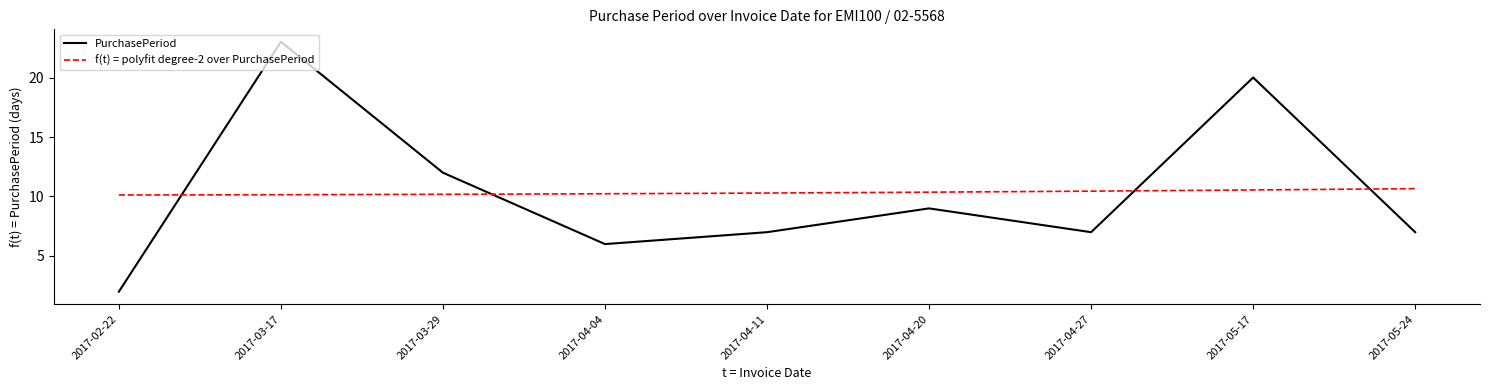

How many values are below 7?

2